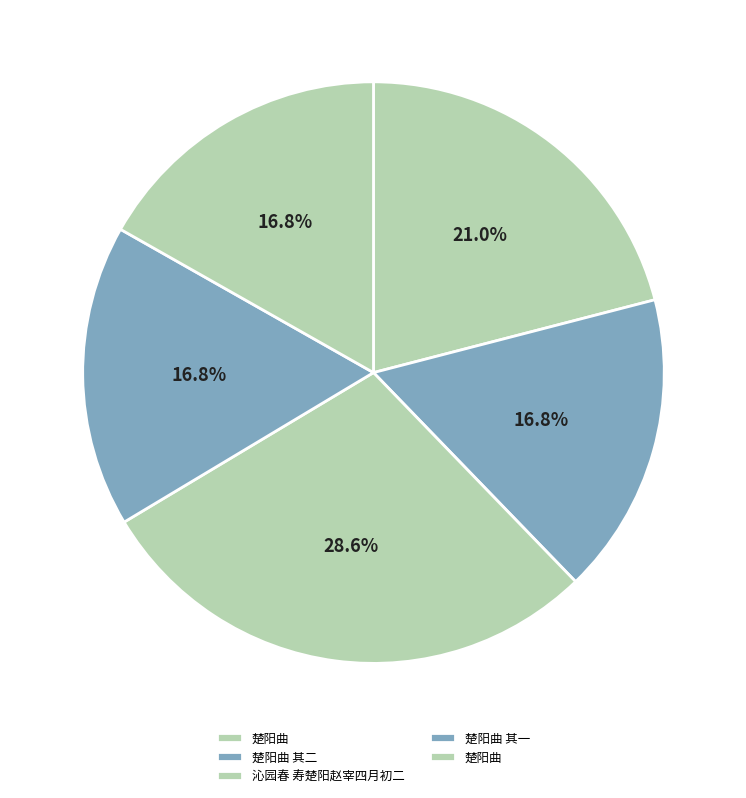

How many segments does this pie chart have?

5